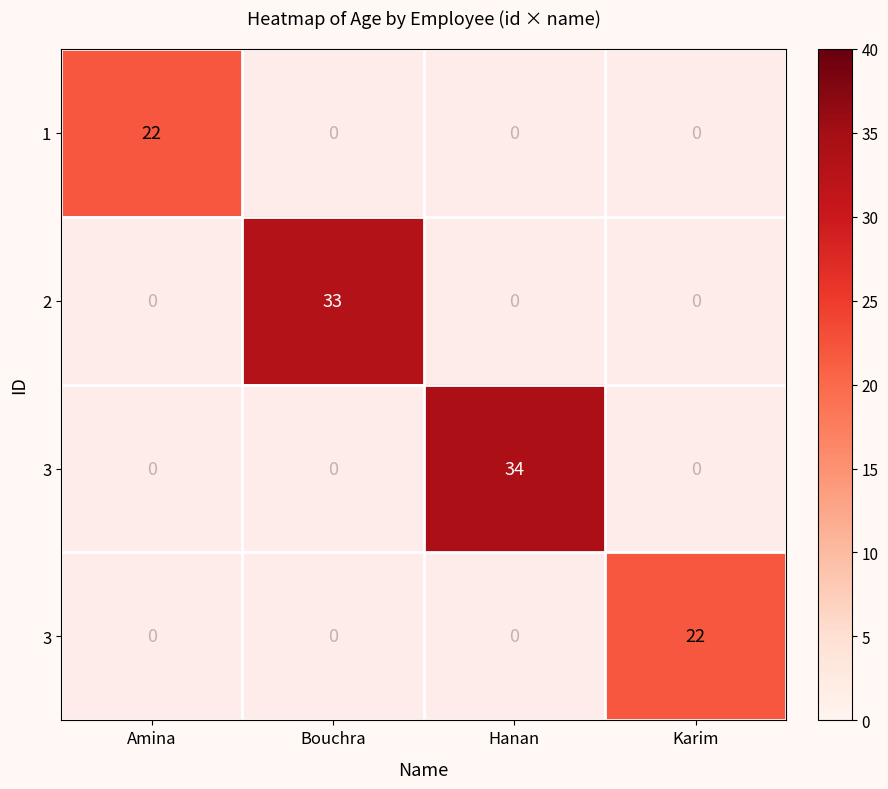

How many series are shown in this chart?

4